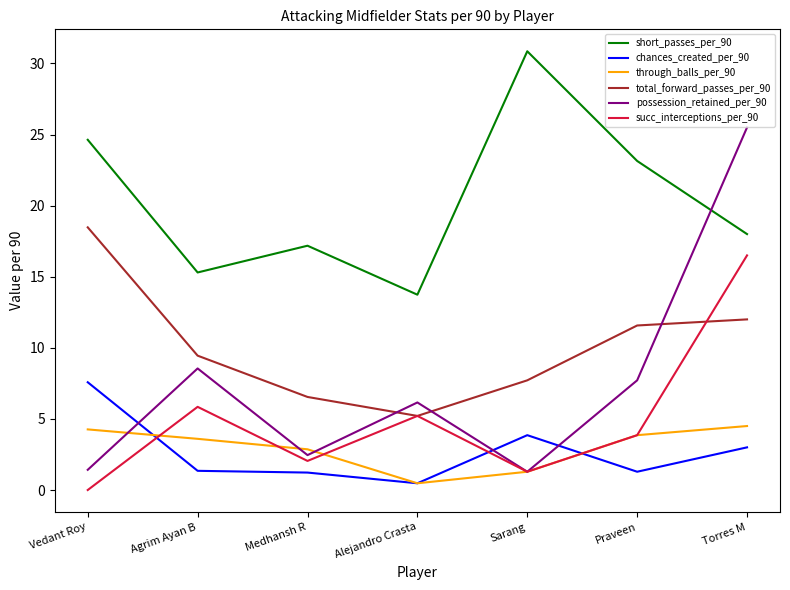

How many distinct data groups are displayed?

6